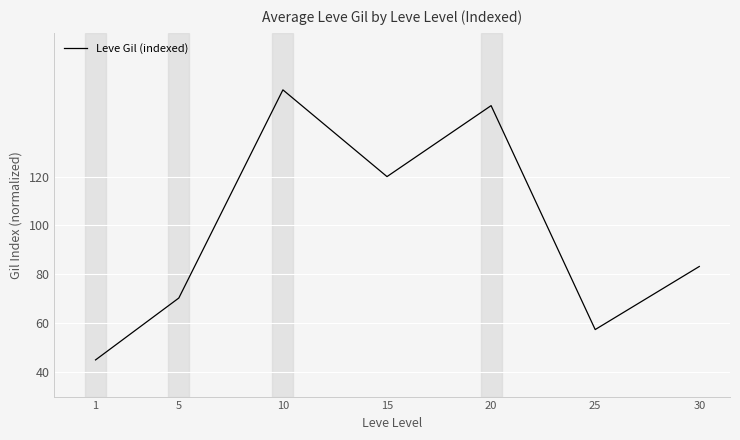

How many lines are shown in the chart?

1